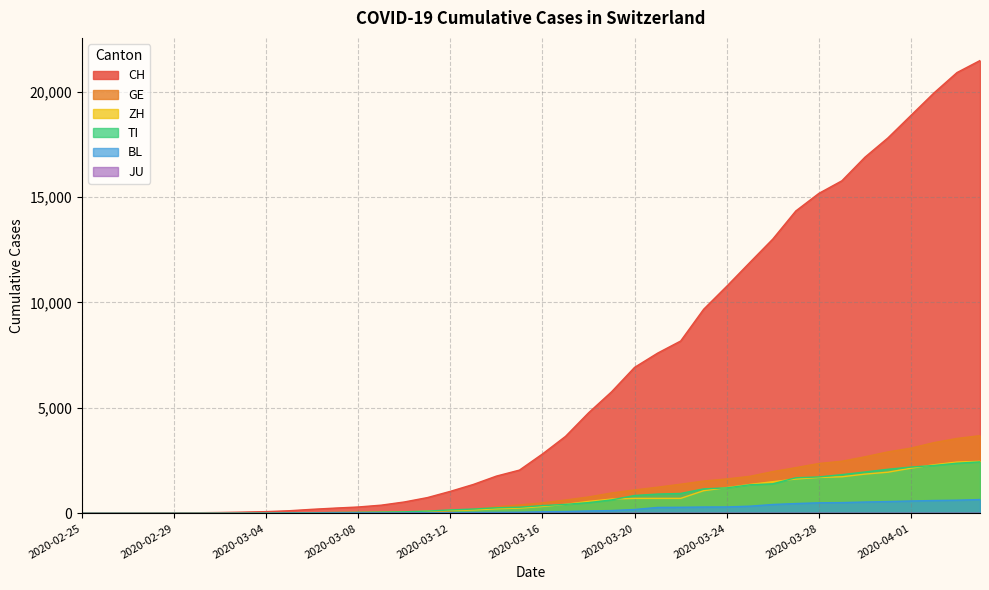

The value of BL at 2020-03-09 is 20. True or false?

True